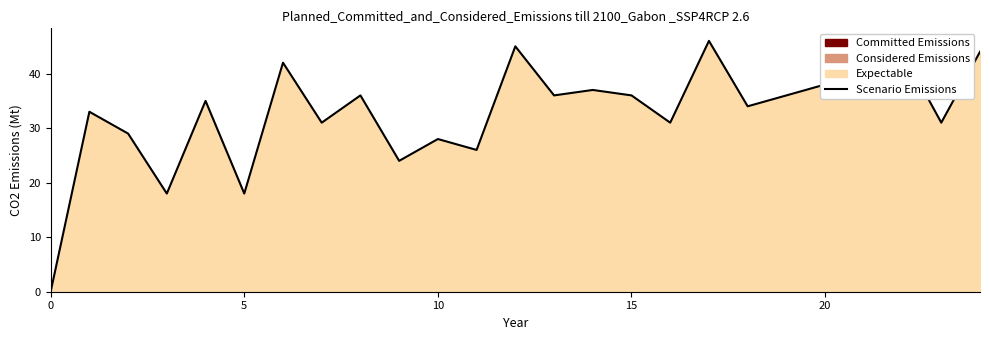

What is the change in value from 13 to 18?

-2